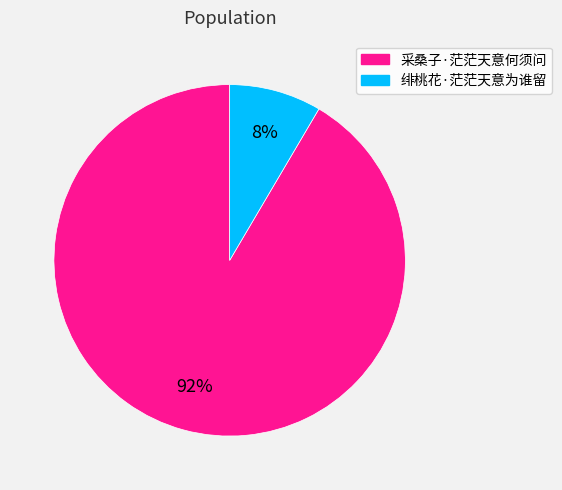

How many slices are in this pie chart?

2